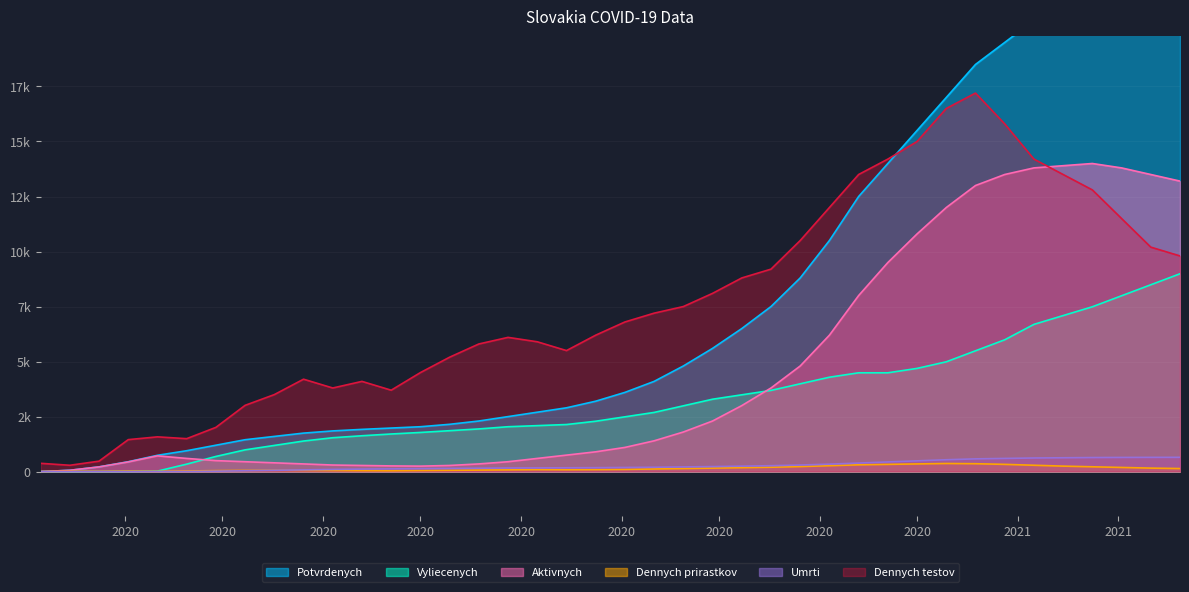

What is the highest value of the Pocet.vyliecenych series?

8990